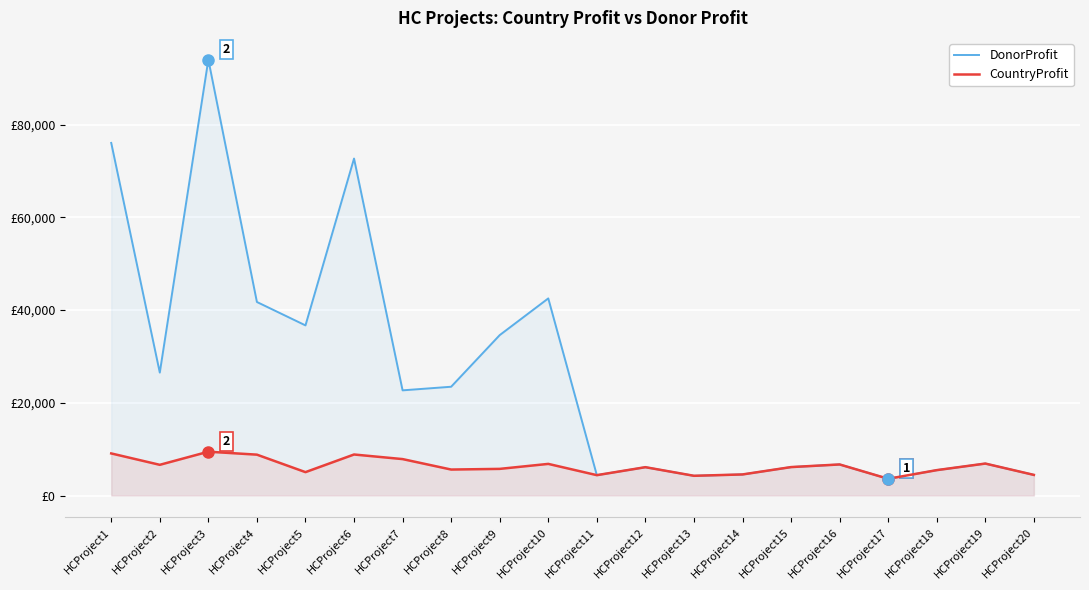

Which series has the widest spread of values?

DonorProfit